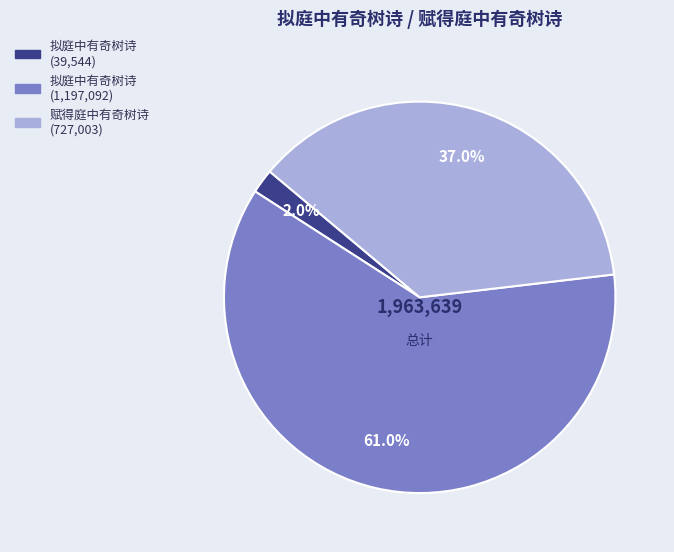

To the nearest percent, what is the average slice percentage?

33%